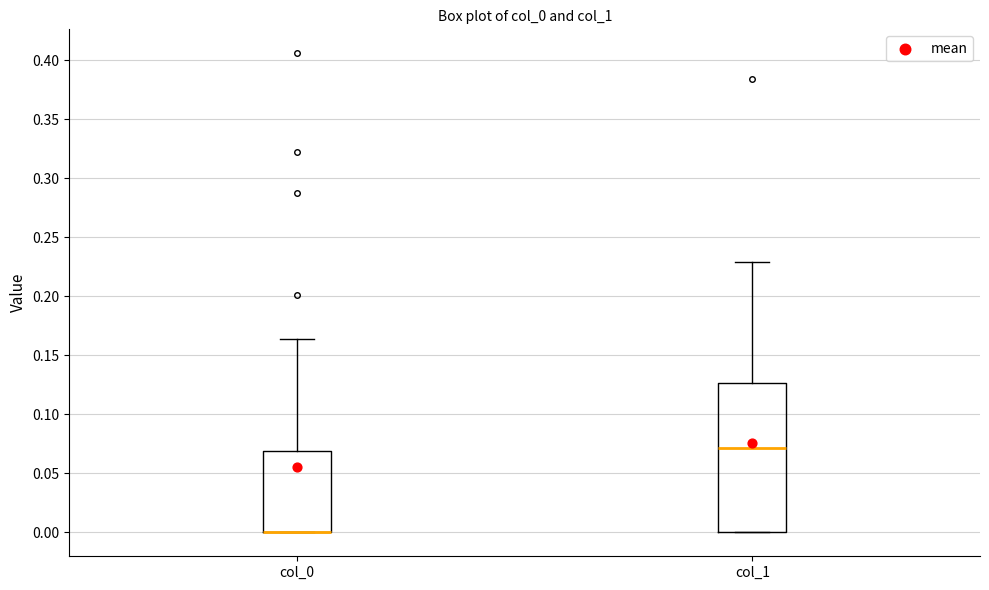

Where does the upper whisker of the box for col_1 end on the y-axis? The values are not printed on the chart, so give them approximately, as read against the axis.

0.230